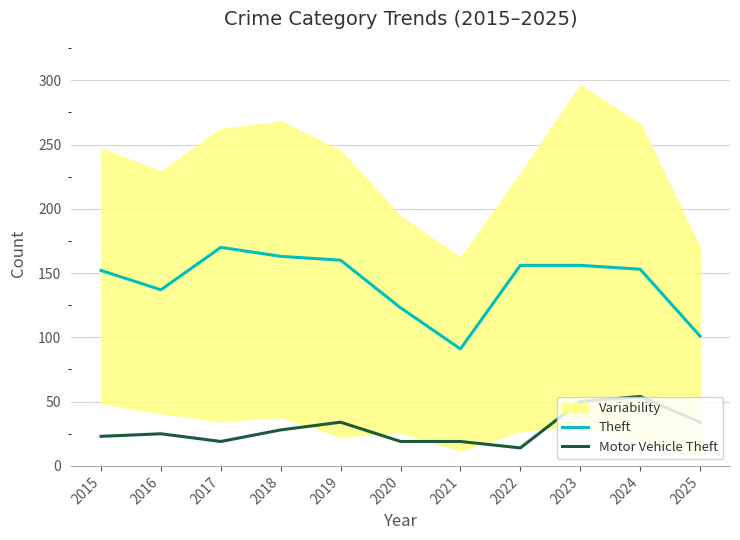

What is the total value across all series at 2017?

189